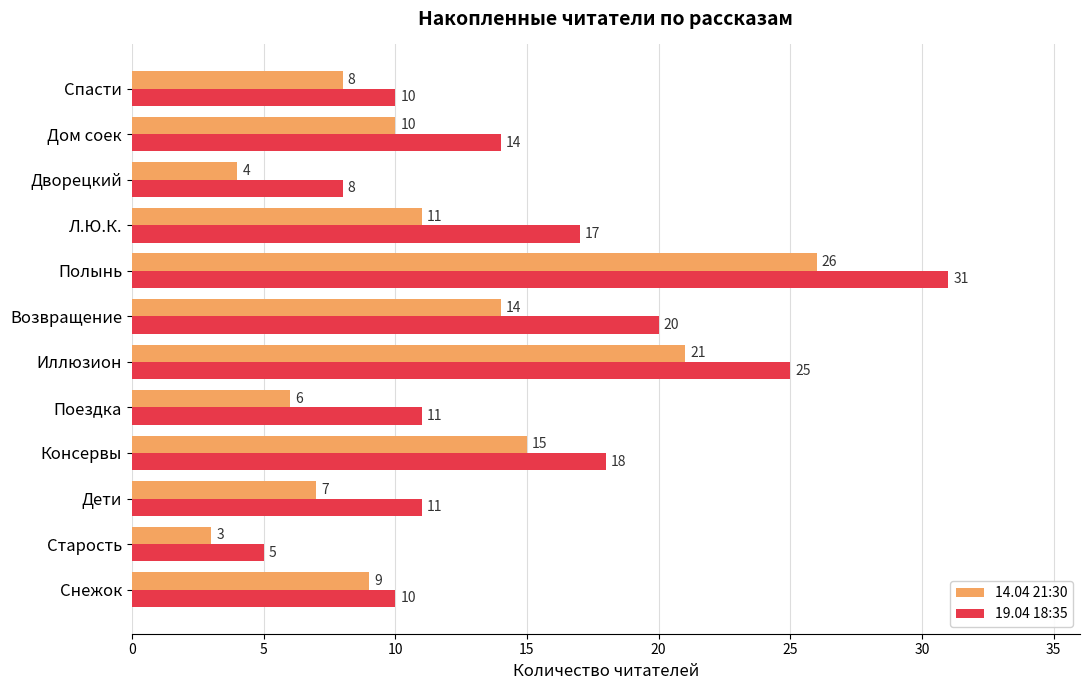

How many series are shown in this chart?

2